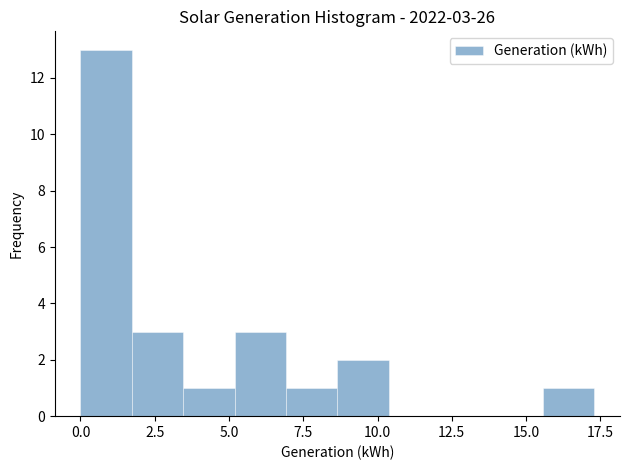

Around what value on the x-axis is the tallest bar? Give the approximate position of its centre, as read against the axis.

1.0